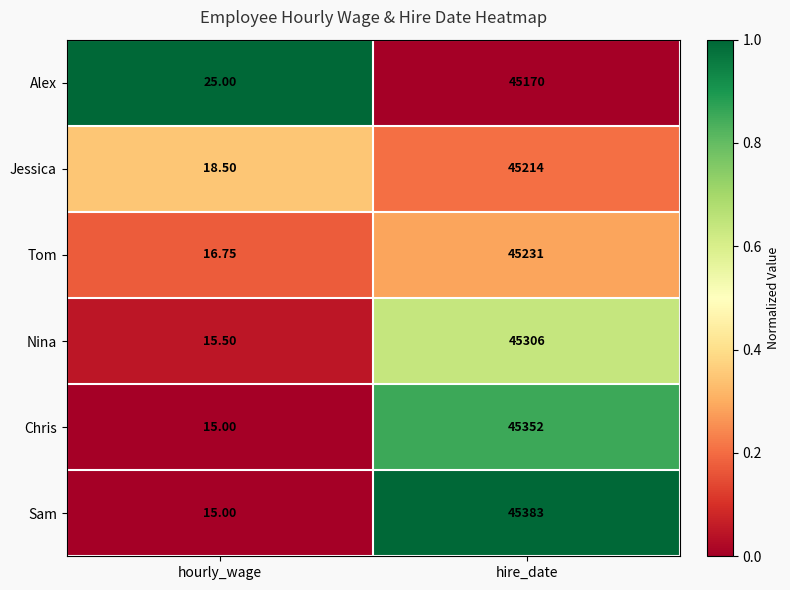

At which label does Tom reach its peak?

hire_date